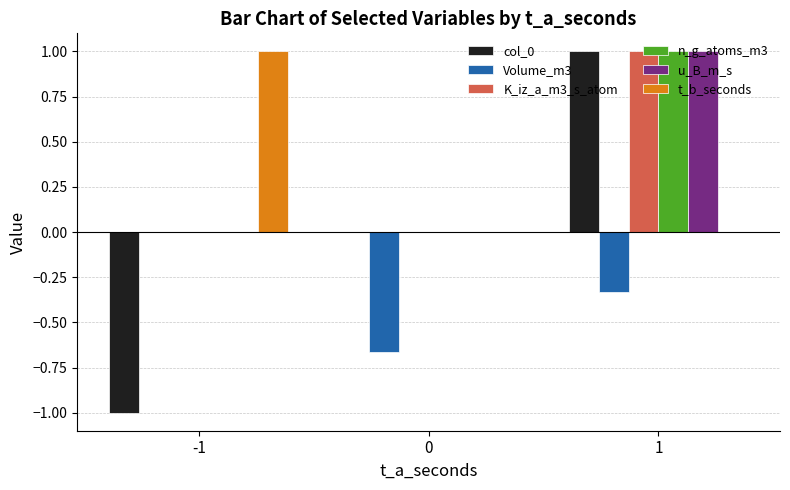

At which category is the sum across all series the highest?

1